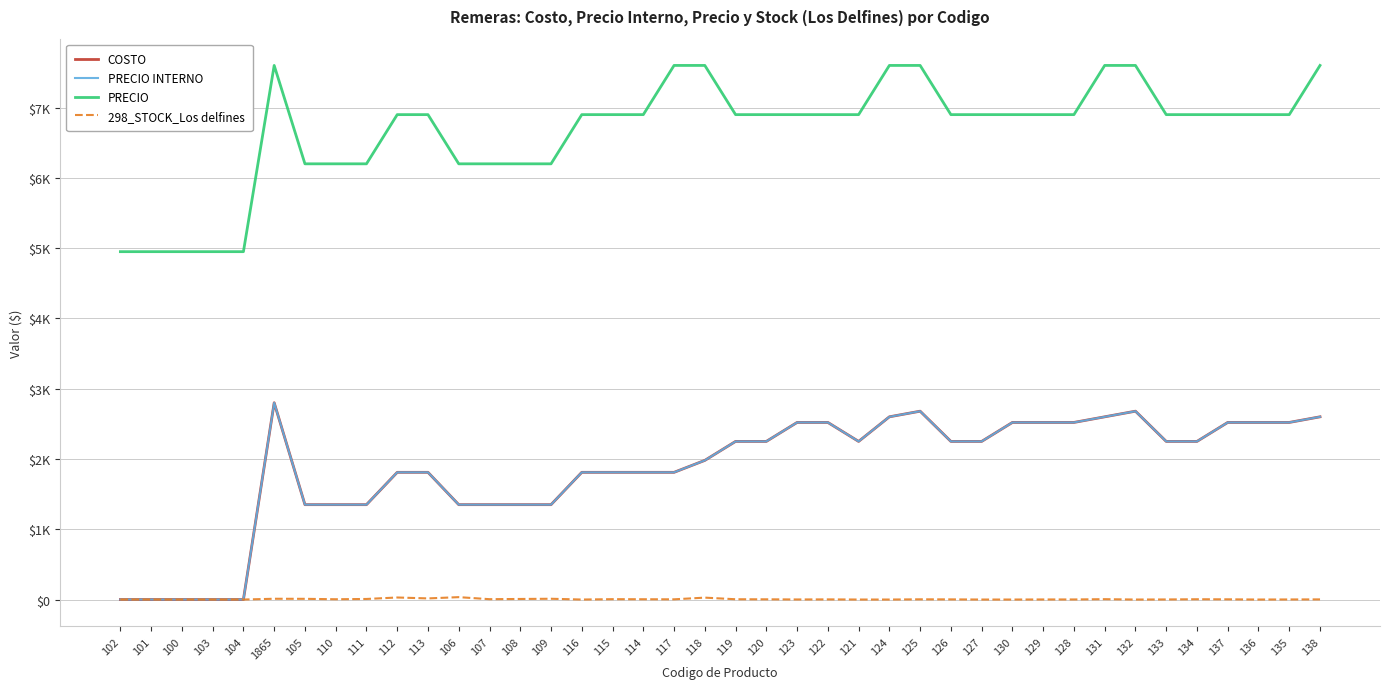

The value of 298_STOCK_Los delfines at 1865 is 4. True or false?

False